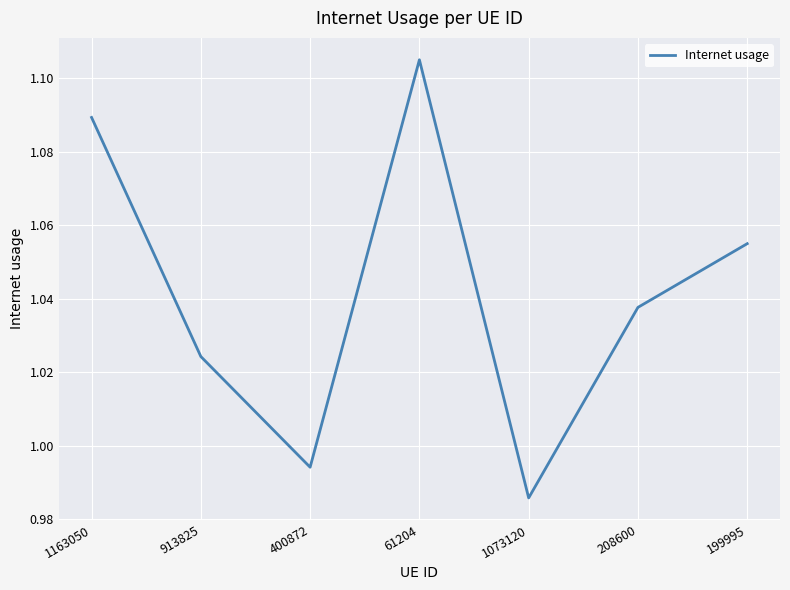

The value at 1073120 is 1.6. True or false?

False